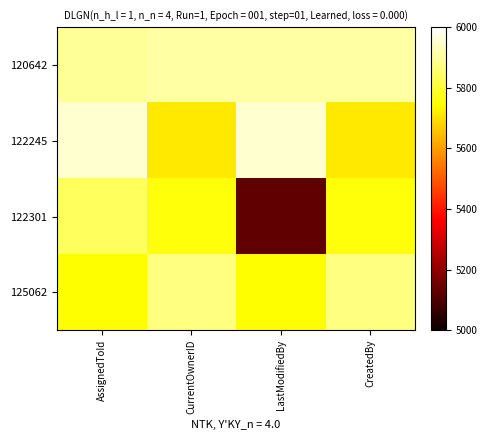

Between AssignedToId and CreatedBy, which series saw the biggest shift?

122245